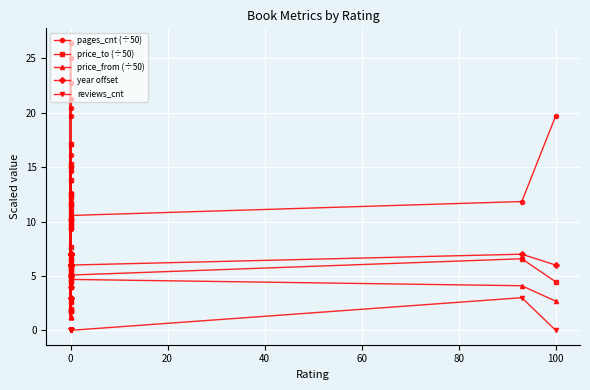

Read the price_from (÷50) value at 0.

2.7